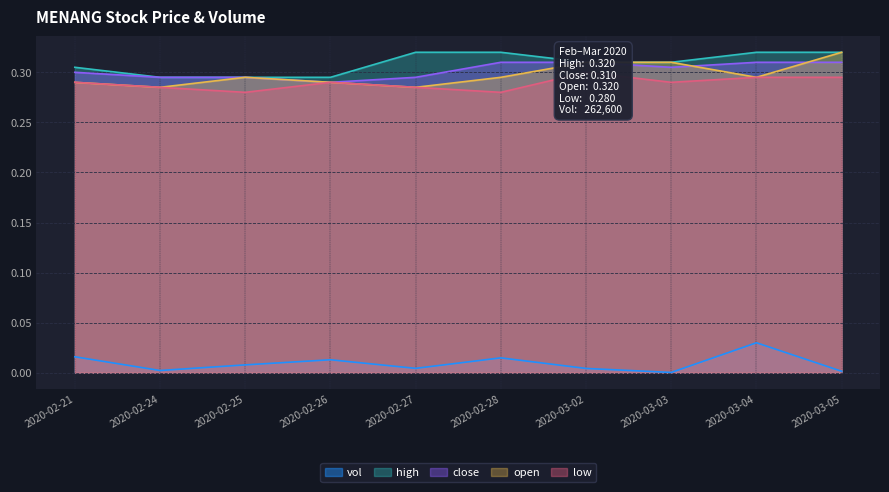

Which series has the largest range (max minus min)?

open